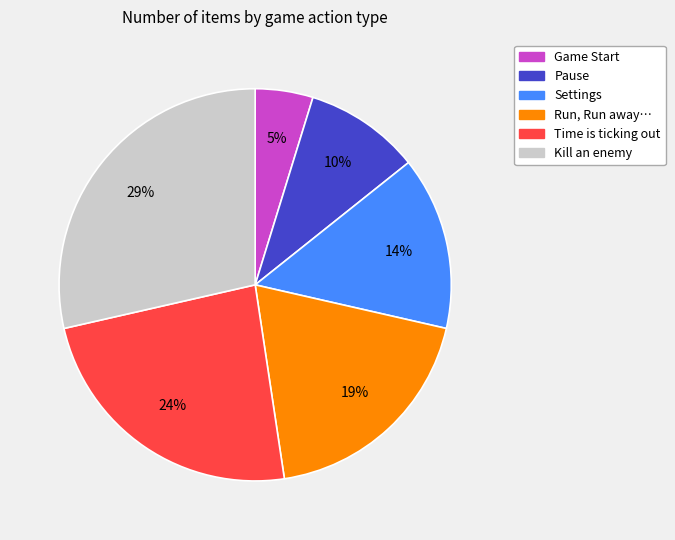

To the nearest percent, what is the average slice percentage?

17%